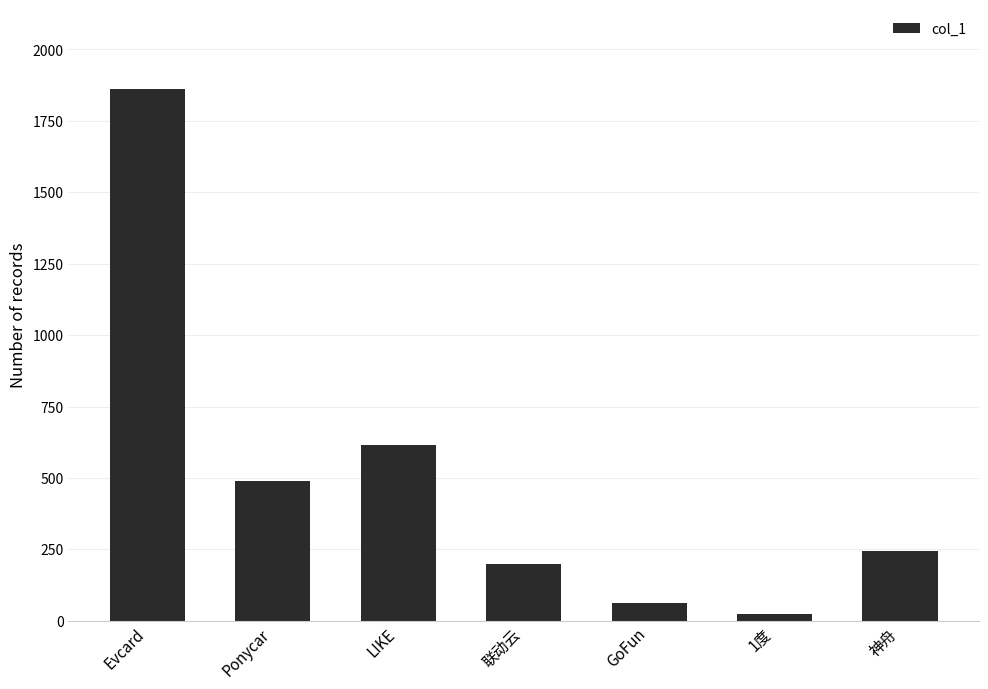

Which category has the highest value across all series?

Evcard